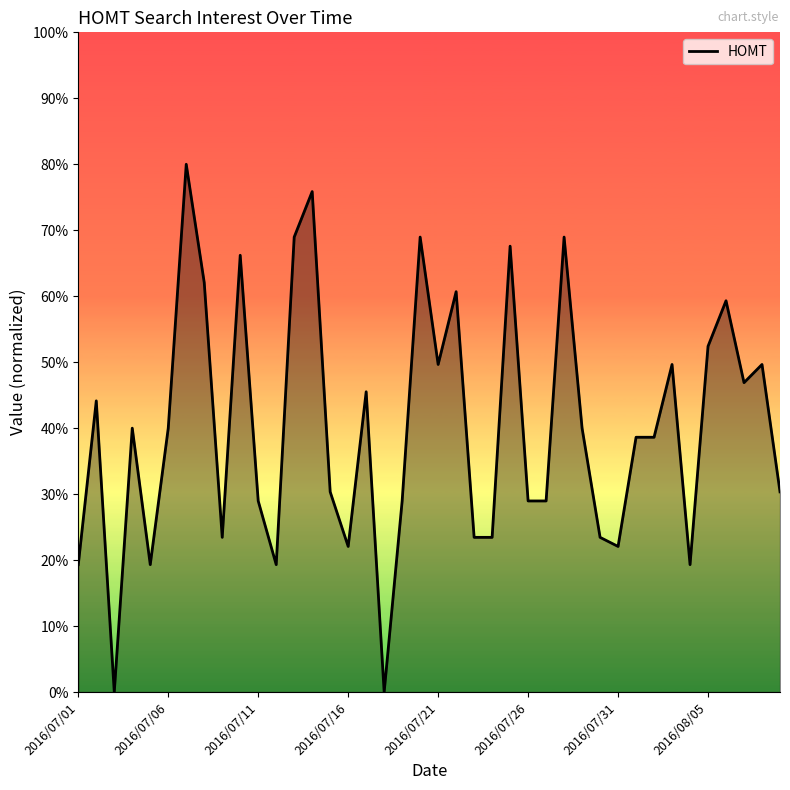

Does the chart display data point markers on the line(s)?

No